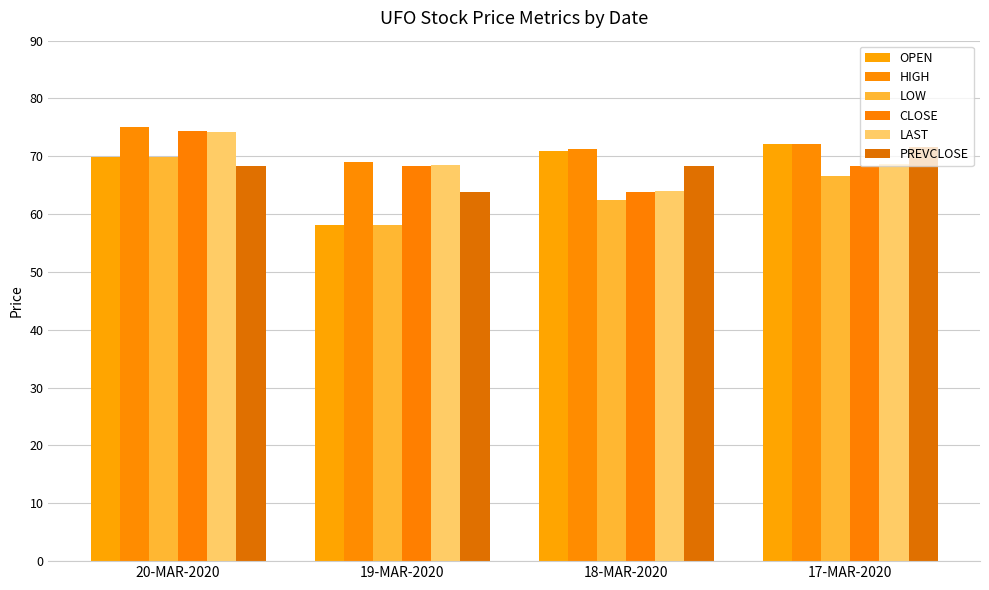

What is the label of the 1st bar from the left?

20-MAR-2020